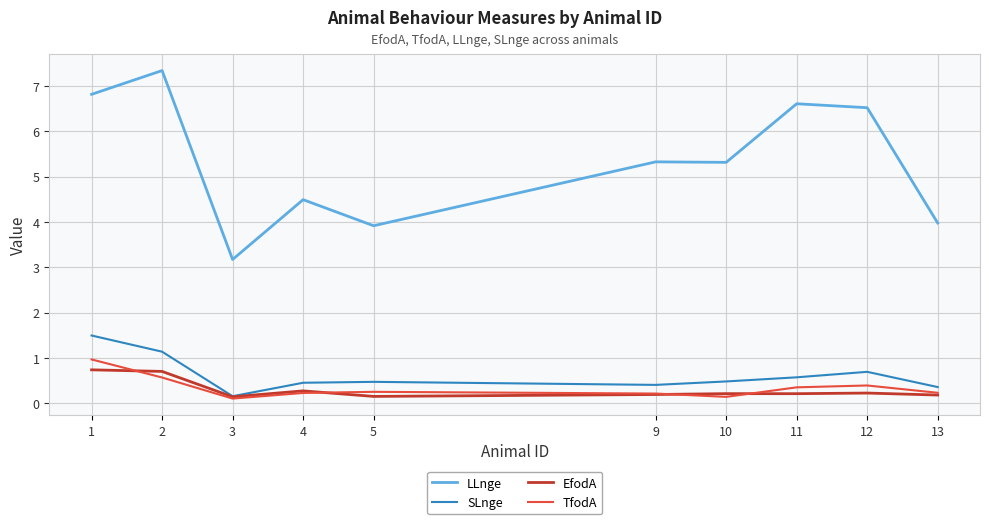

What is the difference between the highest and lowest values at 9?

5.1